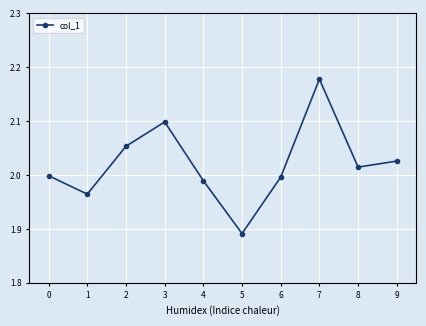

What is the sum of all values?

20.2